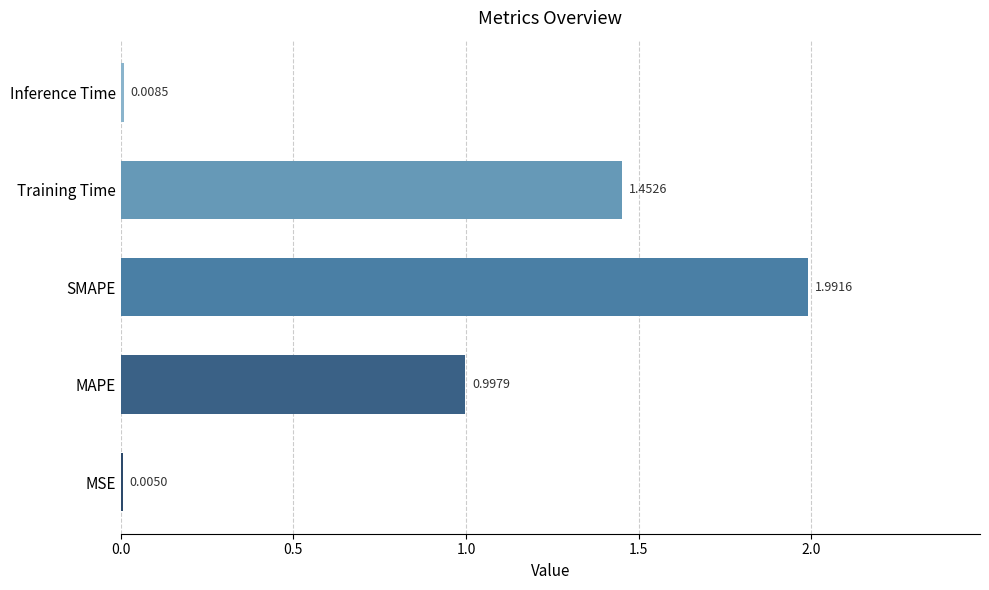

What is the maximum value shown in the chart?

2.0